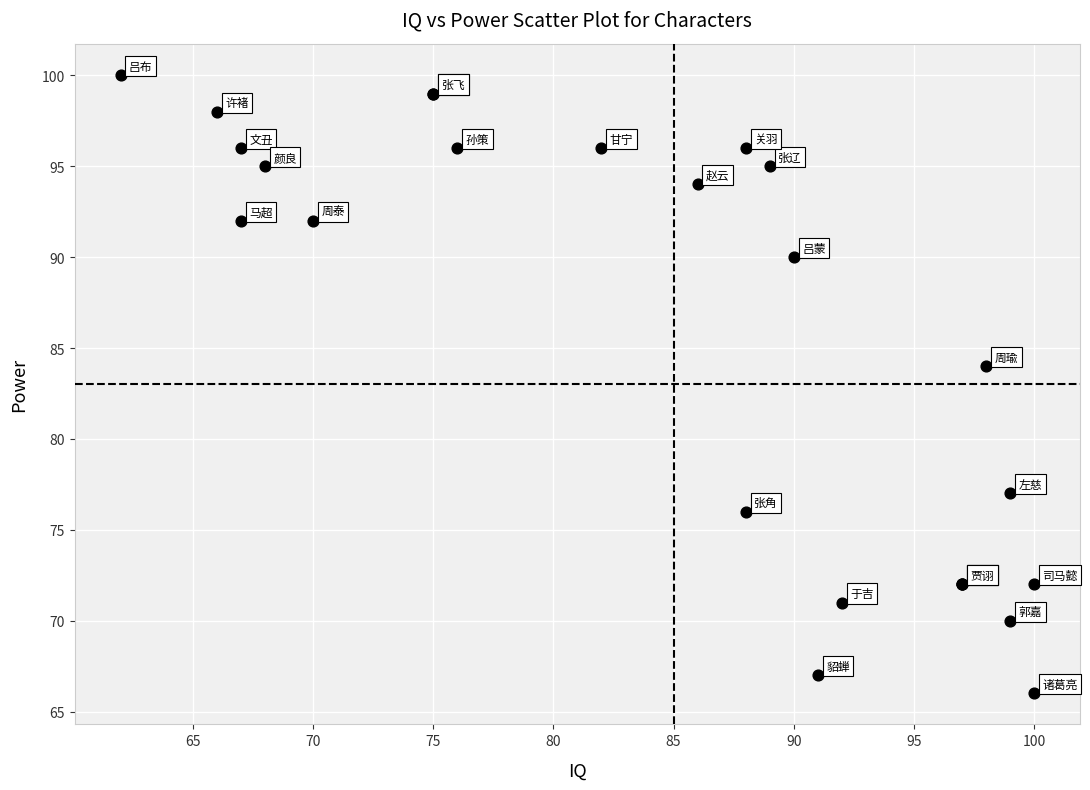

What Y value in the scatter plot is closest to 83?

84